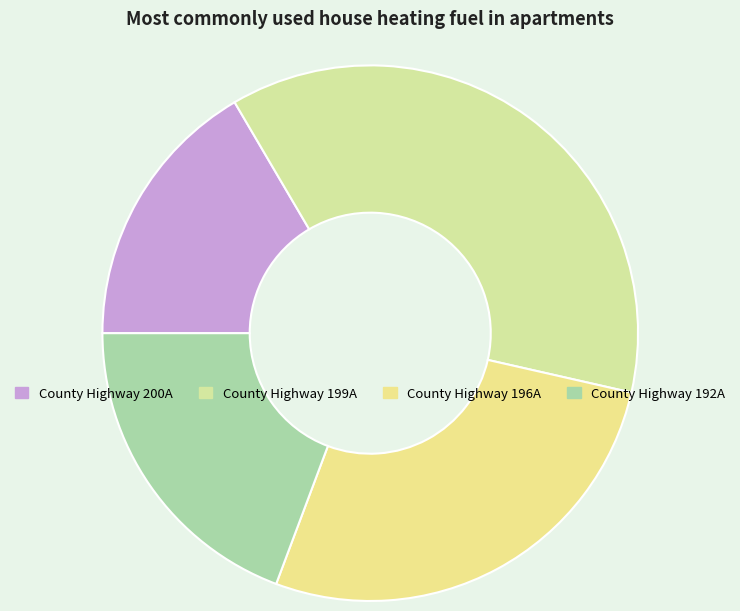

Is the sum of County Highway 200A and County Highway 196A greater than half?

No